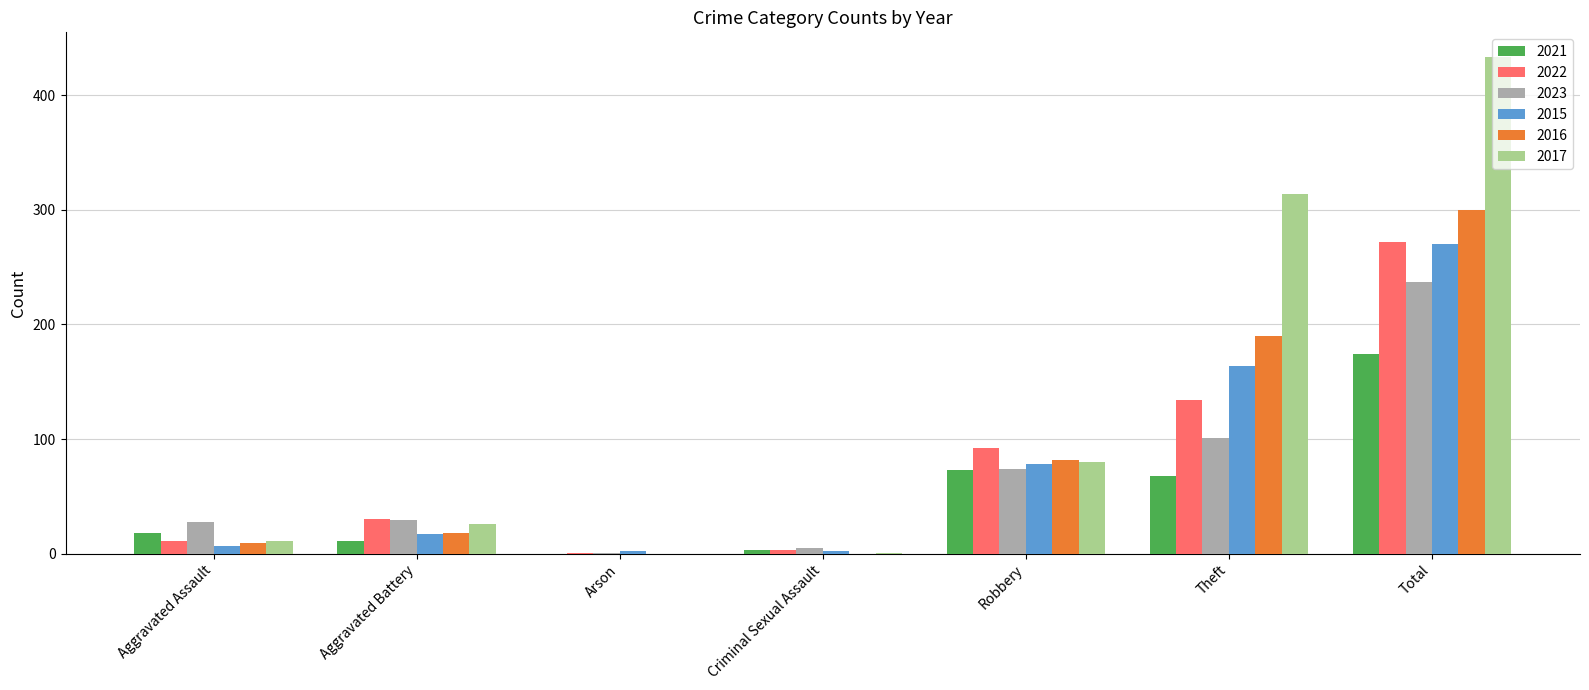

How many distinct data groups are displayed?

6